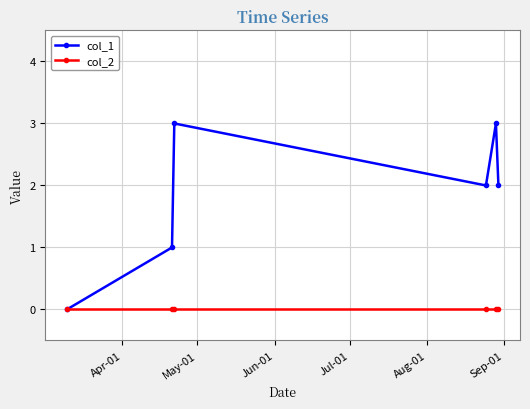

How many positive values does the col_1 series have?

5